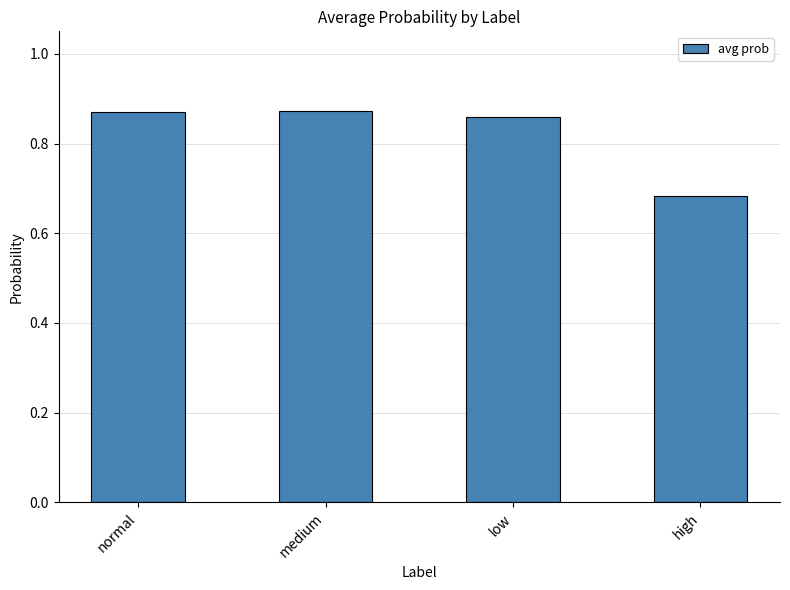

Between low and high, which is larger?

low